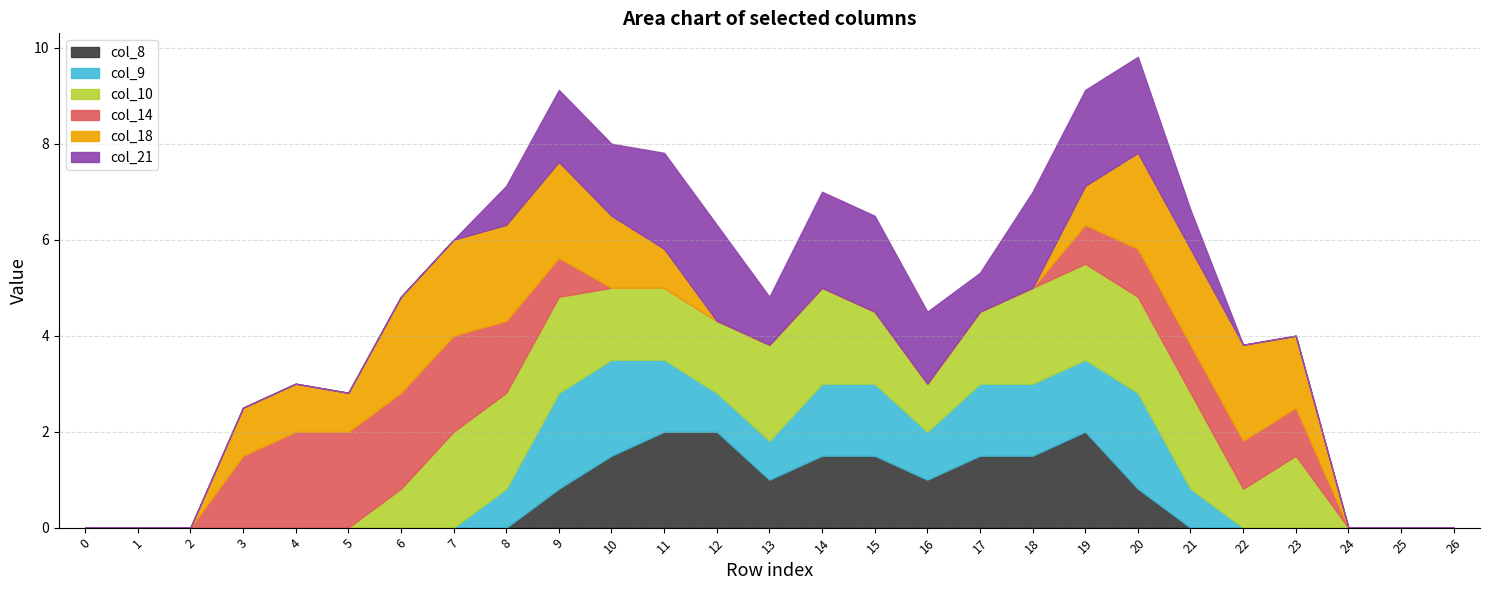

Which has a higher value, 21 or 23?

21